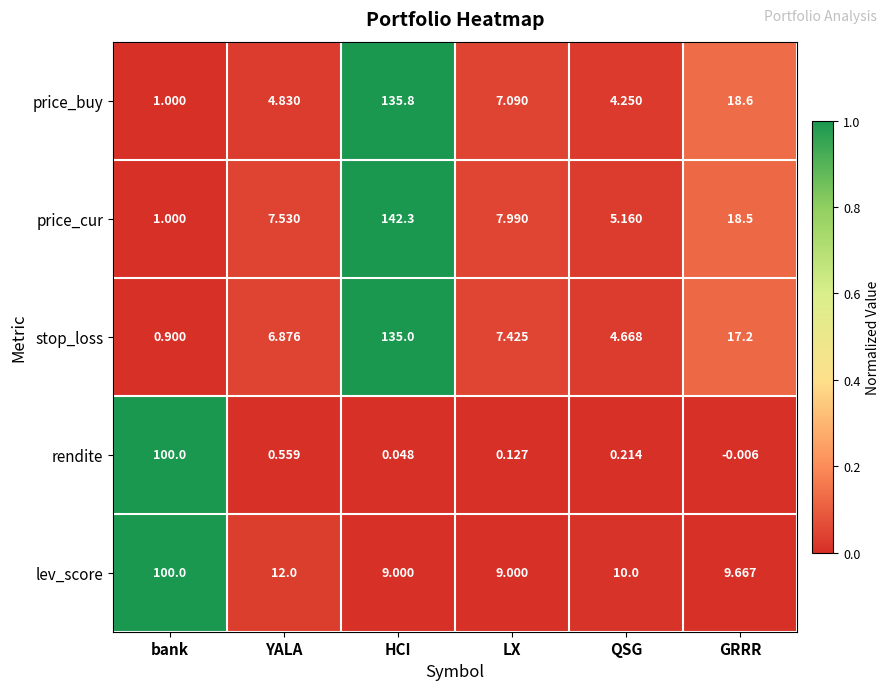

Which category has the highest value across all series?

HCI